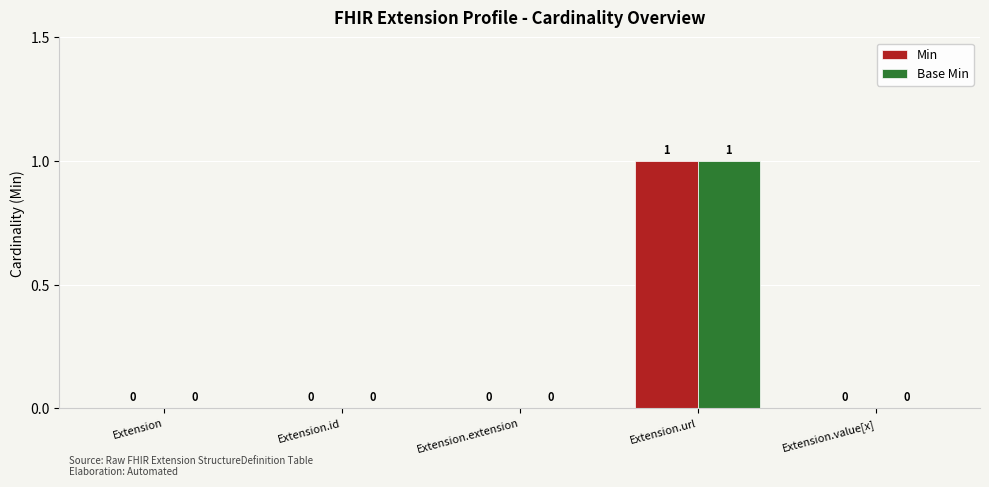

At which label does Base Min reach its peak?

Extension.url